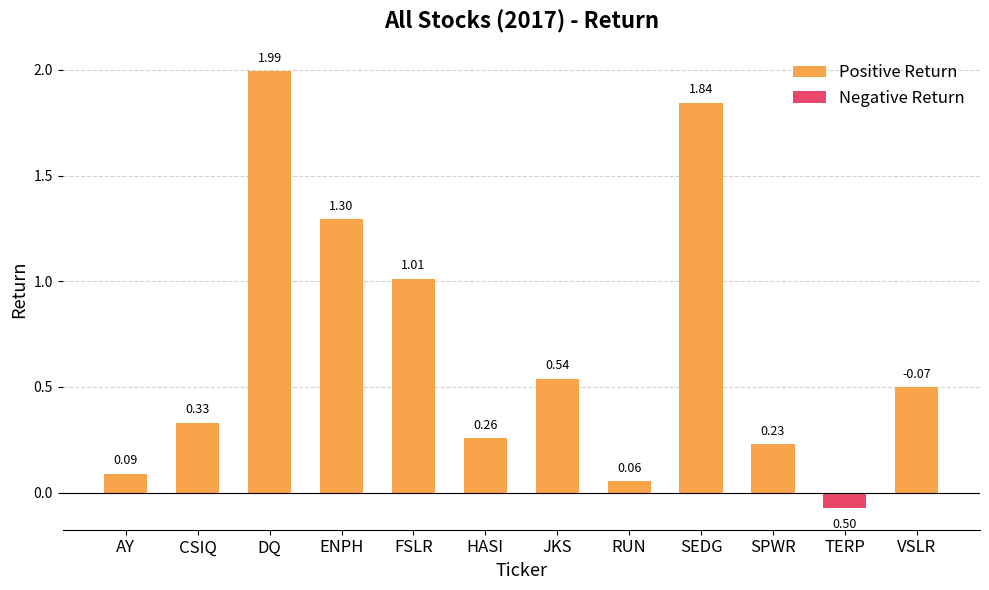

What is the sum of the Positive Return values at CSIQ and SEDG?

2.2